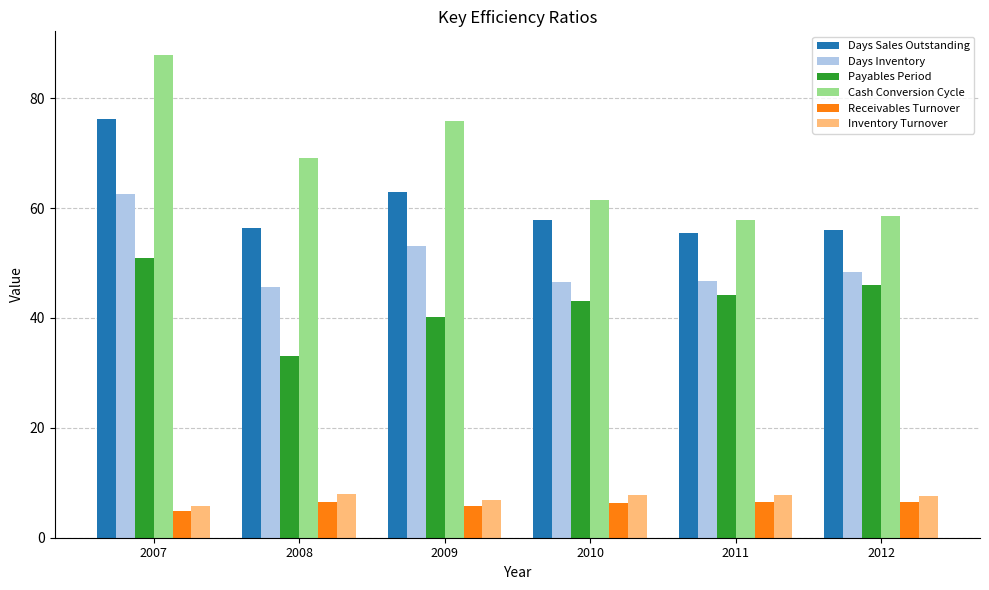

What is the highest value of the Receivables Turnover series?

6.6